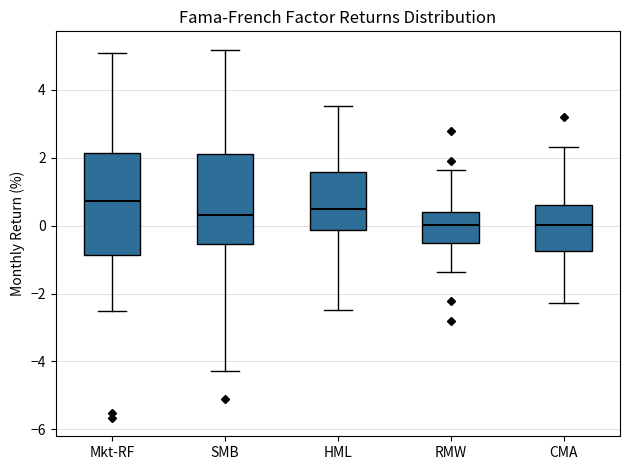

Reading left to right, read every box against the y-axis: the position of its median line, the range the box covers, and the ends of its whiskers. The values are not printed on the chart, so give them approximately, as read against the axis.

Mkt-RF: median 0.8, box -0.8 to 2.2, whiskers -2.6 to 5.0
SMB: median 0.4, box -0.6 to 2.2, whiskers -4.2 to 5.2
HML: median 0.4, box -0.2 to 1.6, whiskers -2.4 to 3.6
RMW: median 0.0, box -0.6 to 0.4, whiskers -1.4 to 1.6
CMA: median 0.0, box -0.8 to 0.6, whiskers -2.2 to 2.4